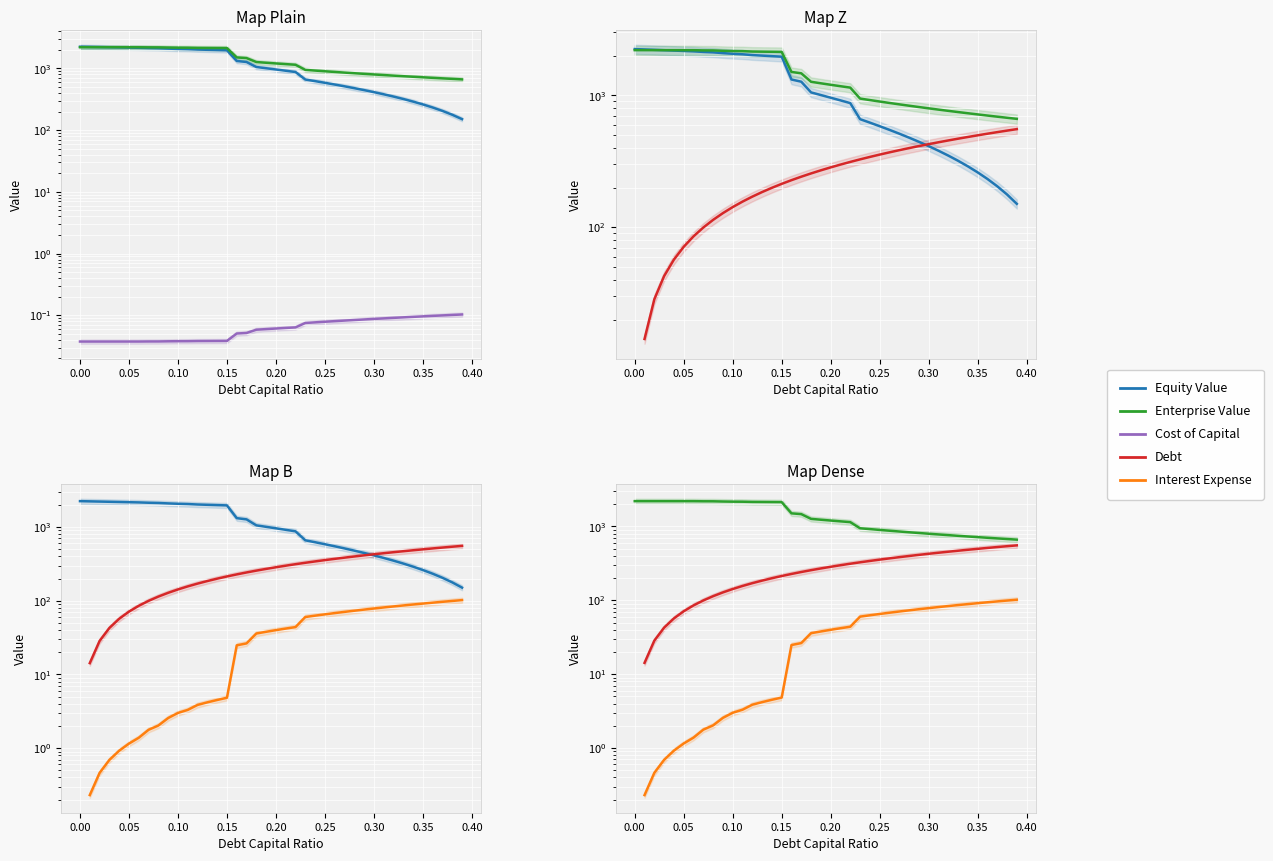

True or false: cost_capital and interest_expense cross at least once.

False